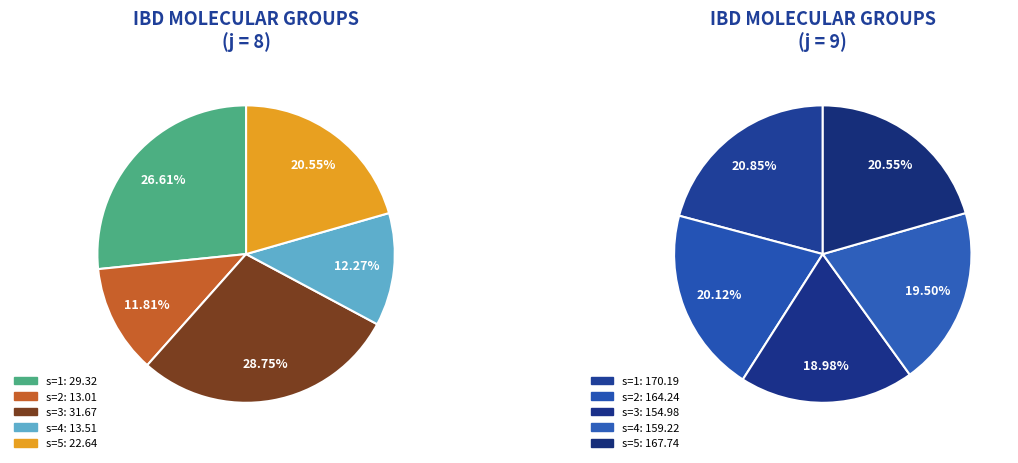

Count the number of slices in the pie.

5